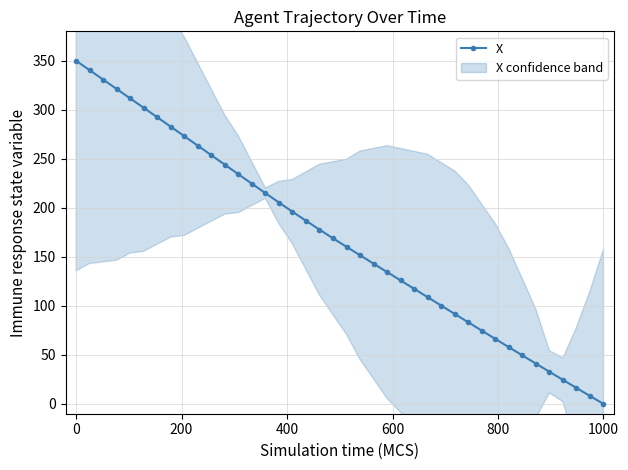

True or false: the data has more than 1 interior local peaks.

False